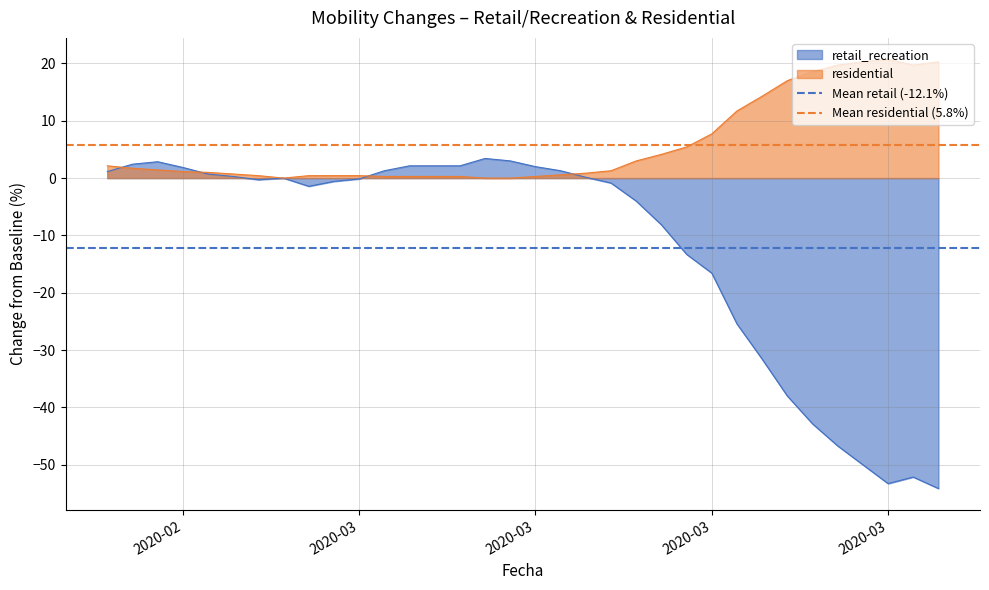

Which category has the lowest value in the Mean residential (5.8%) series?

2020-02